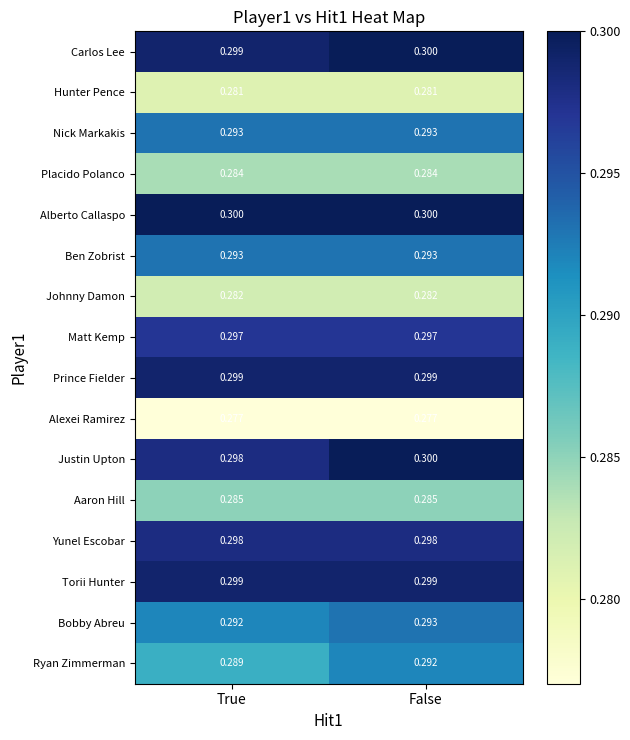

At which category is the sum across all series the highest?

False